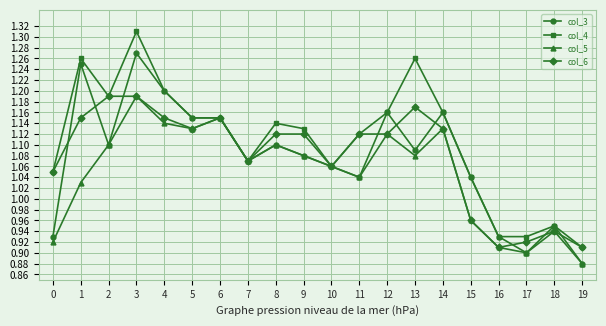

True or false: col_3 has a value of 0.3 at 17.

False